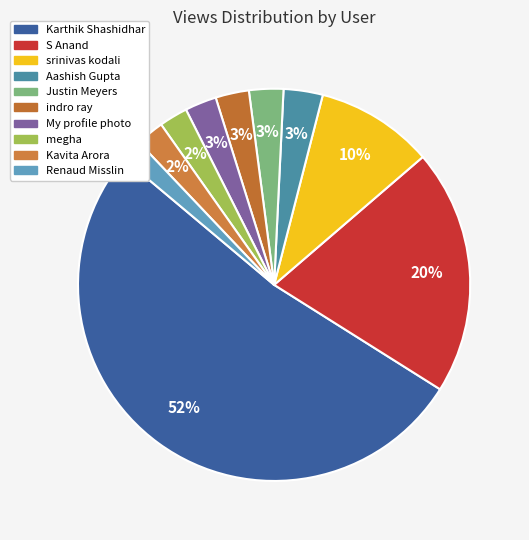

Is the sum of S Anand and indro ray greater than half?

No